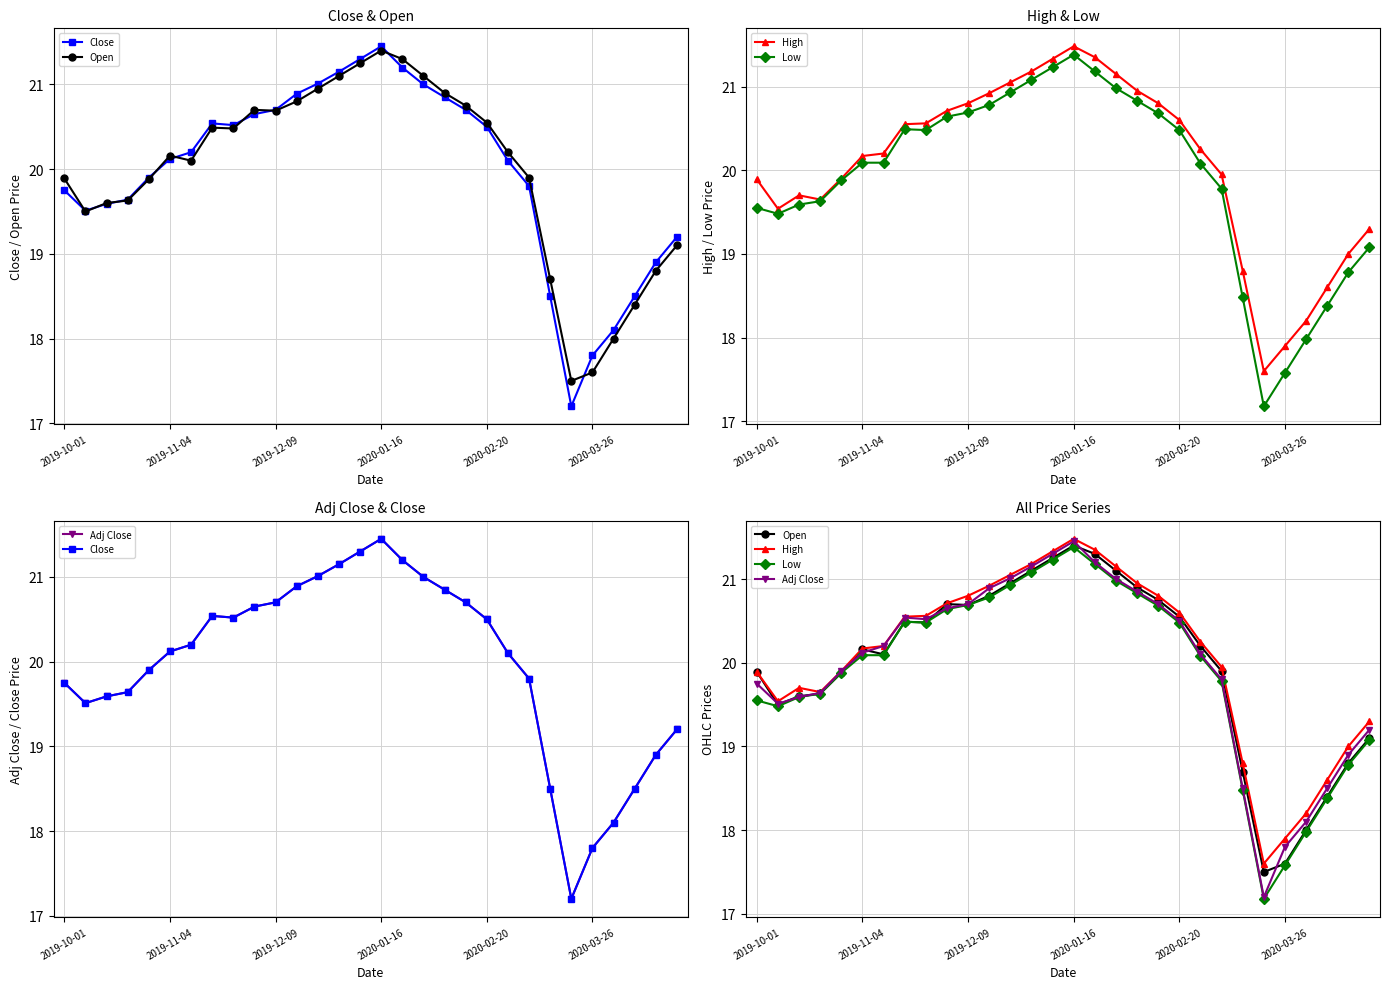

What position from the right is 24?

6